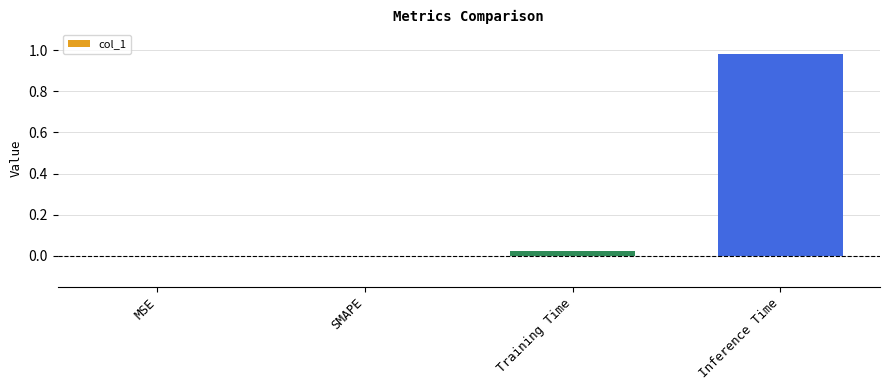

At which category does the chart reach its peak across all series?

Inference Time